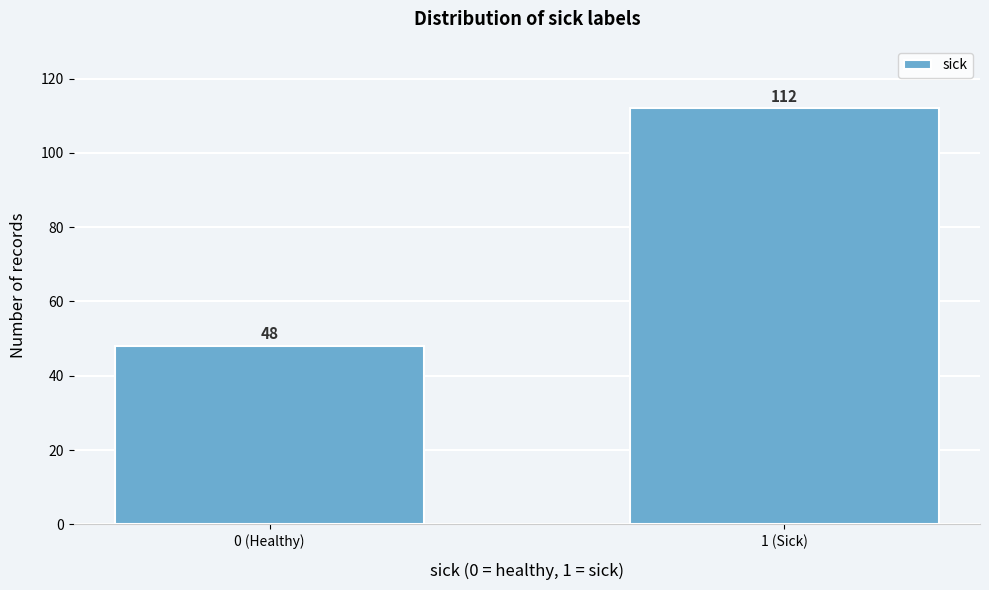

Reading right to left, what are all the values shown in this chart?

1 (Sick)=112	0 (Healthy)=48